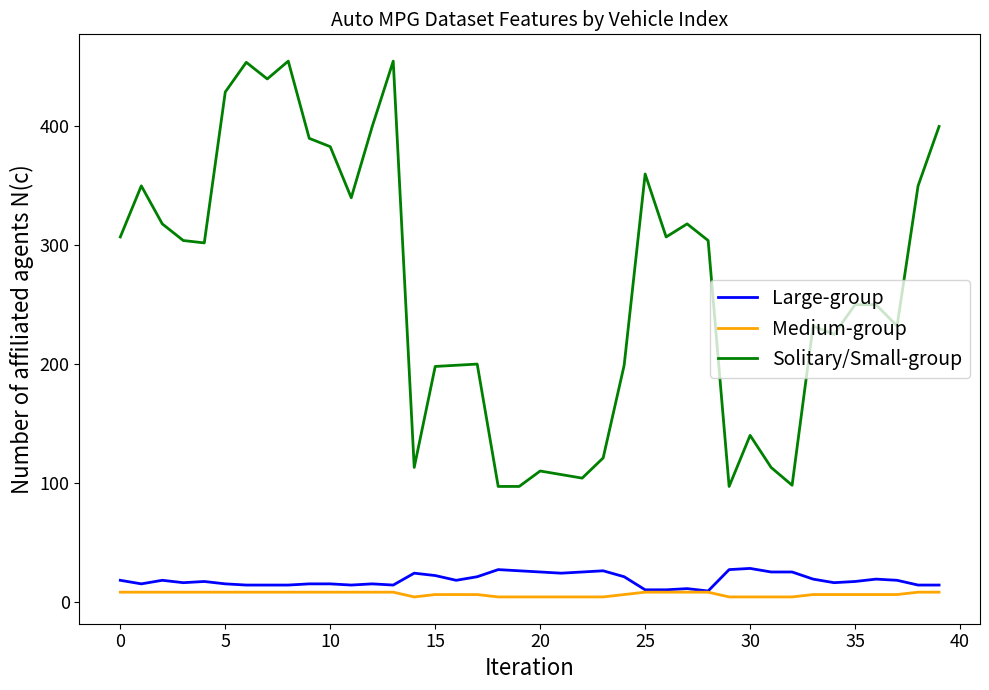

Which series has the largest range (max minus min)?

Solitary/Small-group